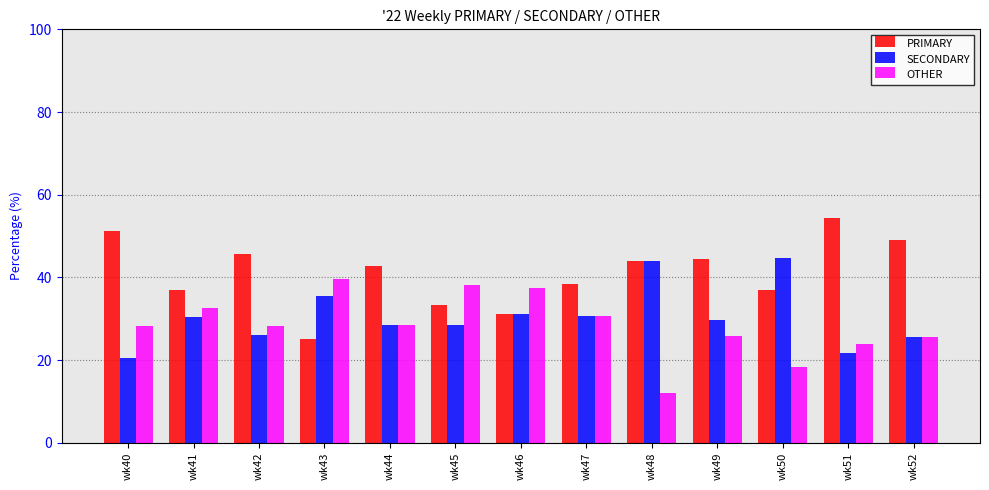

What is the average value of the SECONDARY series?

30.6